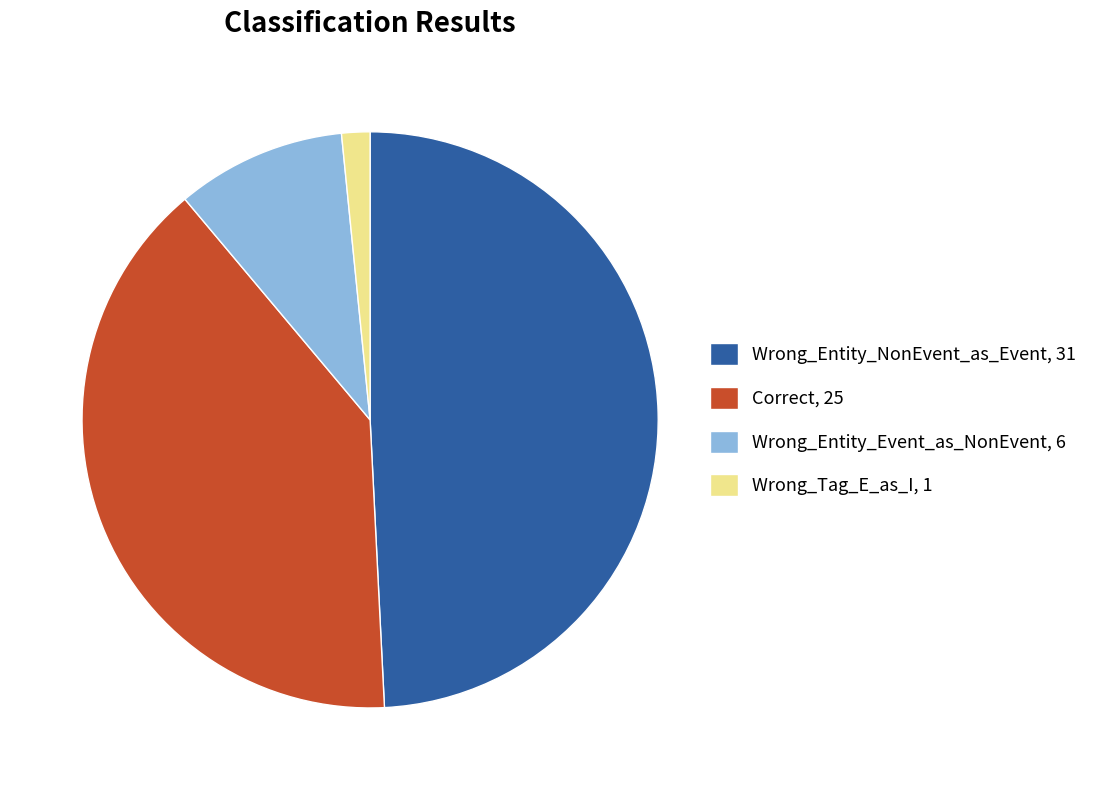

Is it true that Correct is 40% of the pie?

True